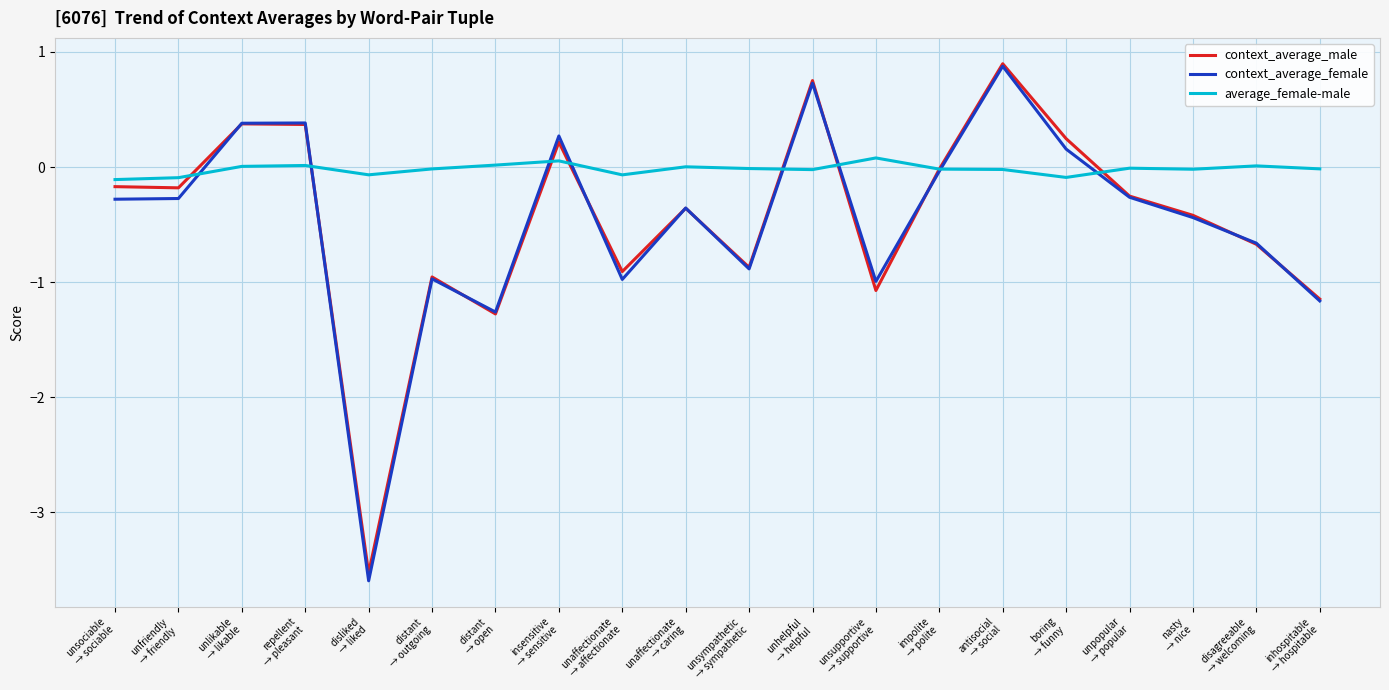

What is the minimum value shown in the chart?

-3.6